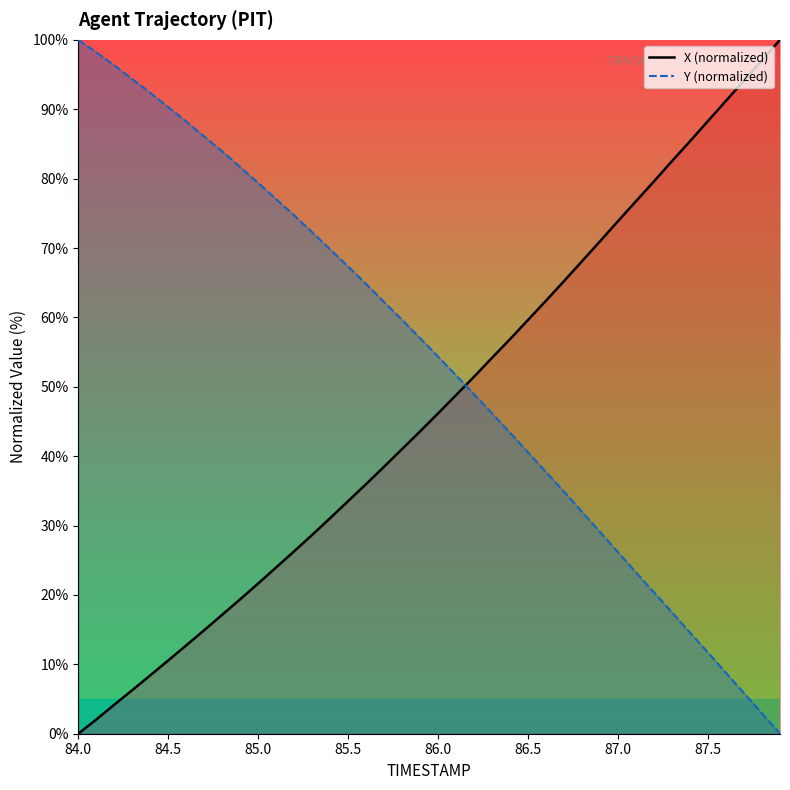

True or false: X (normalized) and Y (normalized) intersect in this chart.

True